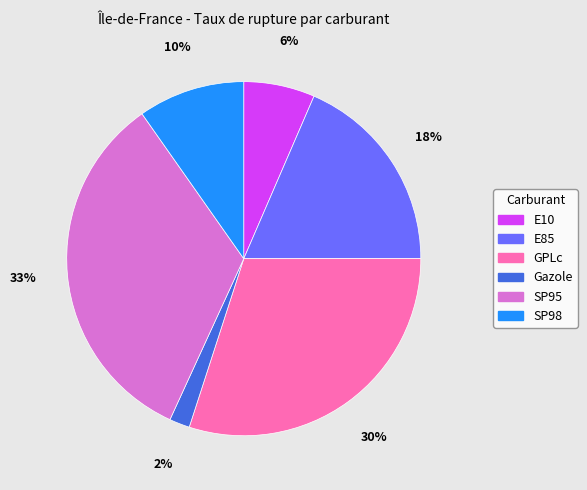

Count the number of slices in the pie.

6